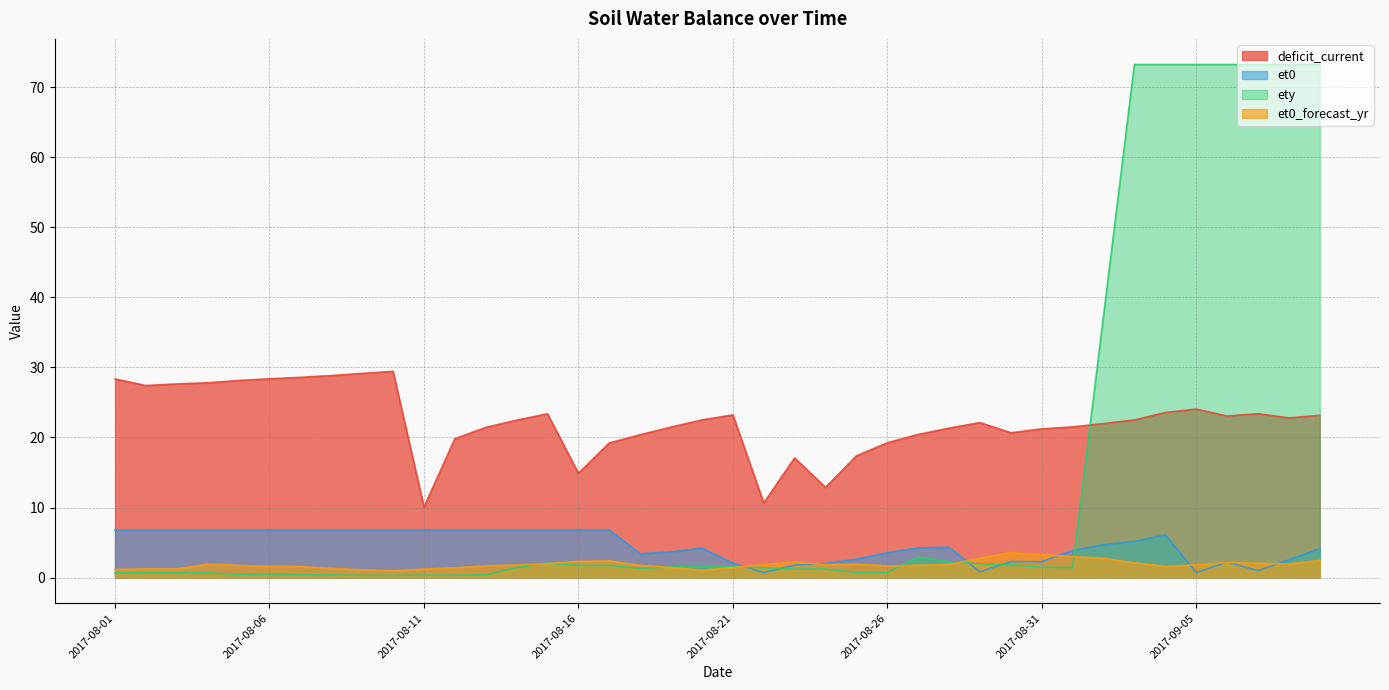

Rank the categories by deficit_current value from lowest to highest.

2017-08-11, 2017-08-22, 2017-08-24, 2017-08-16, 2017-08-23, 2017-08-25, 2017-08-17, 2017-08-26, 2017-08-12, 2017-08-18, 2017-08-27, 2017-08-30, 2017-08-31, 2017-08-28, 2017-08-13, 2017-08-19, 2017-09-01, 2017-09-02, 2017-08-29, 2017-08-14, 2017-08-20, 2017-09-03, 2017-09-08, 2017-09-06, 2017-09-09, 2017-08-21, 2017-08-15, 2017-09-07, 2017-09-04, 2017-09-05, 2017-08-02, 2017-08-03, 2017-08-04, 2017-08-05, 2017-08-01, 2017-08-06, 2017-08-07, 2017-08-08, 2017-08-09, 2017-08-10